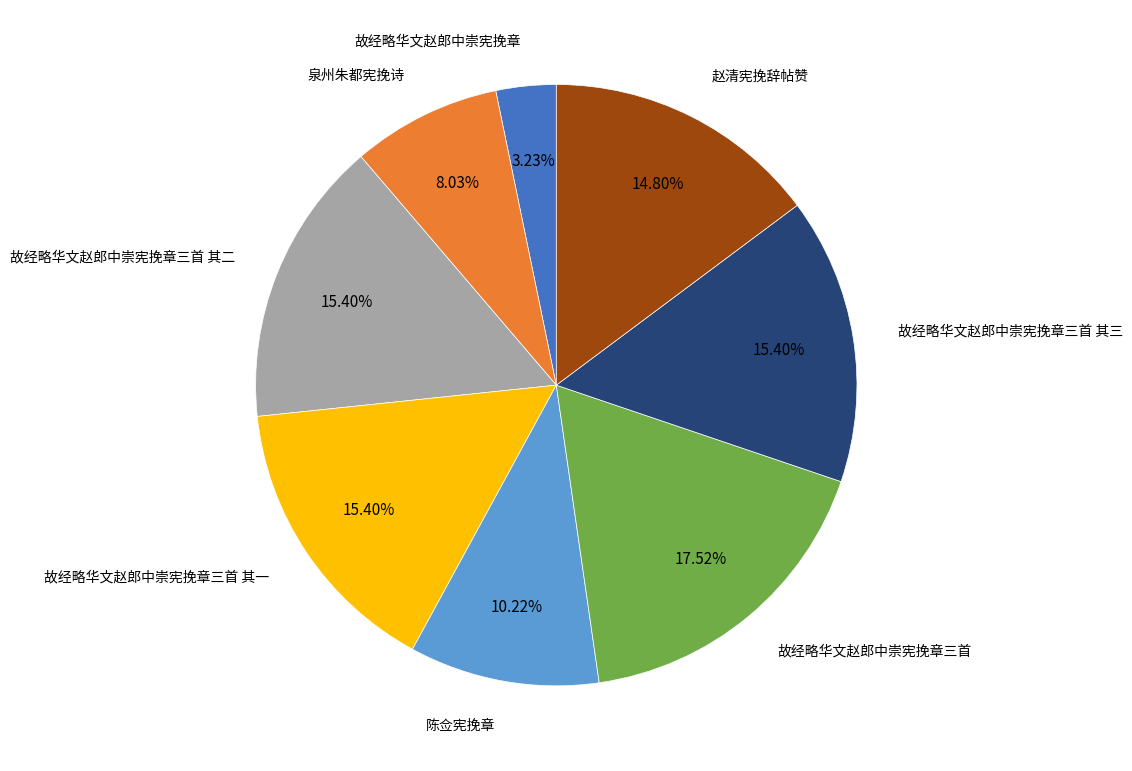

To the nearest percent, what is the combined percentage of 故经略华文赵郎中崇宪挽章三首 其二 and 赵清宪挽辞帖赞?

30%